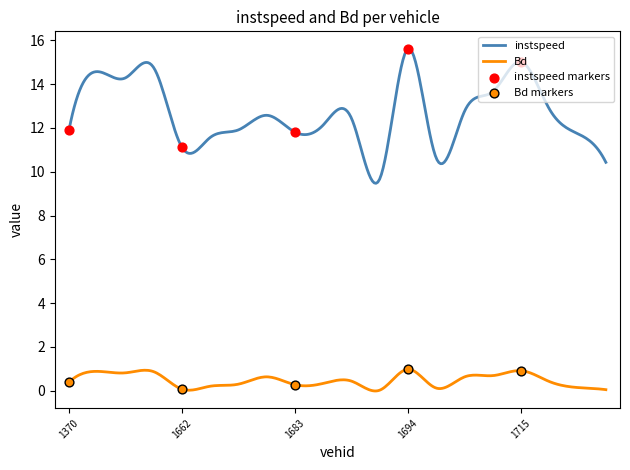

Which series contains the lowest Y value?

Bd